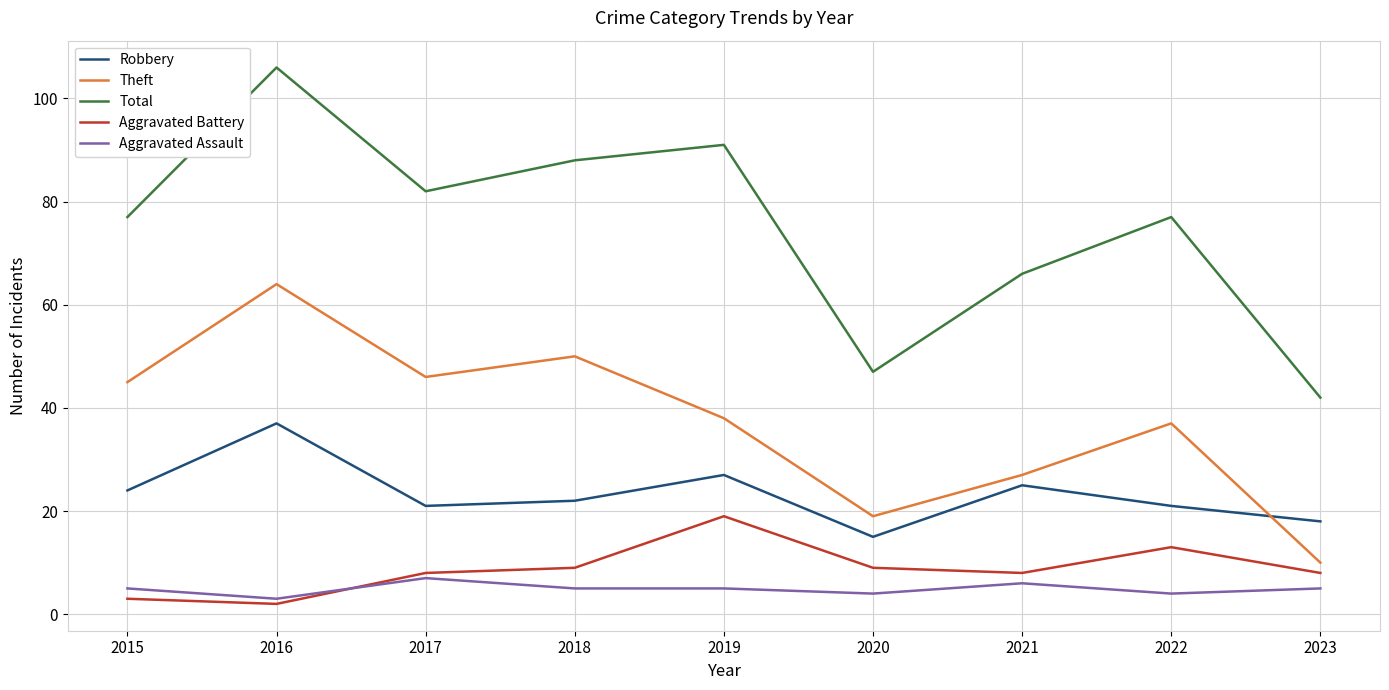

List the series in order of their peak value, lowest first.

Aggravated Assault, Aggravated Battery, Robbery, Theft, Total